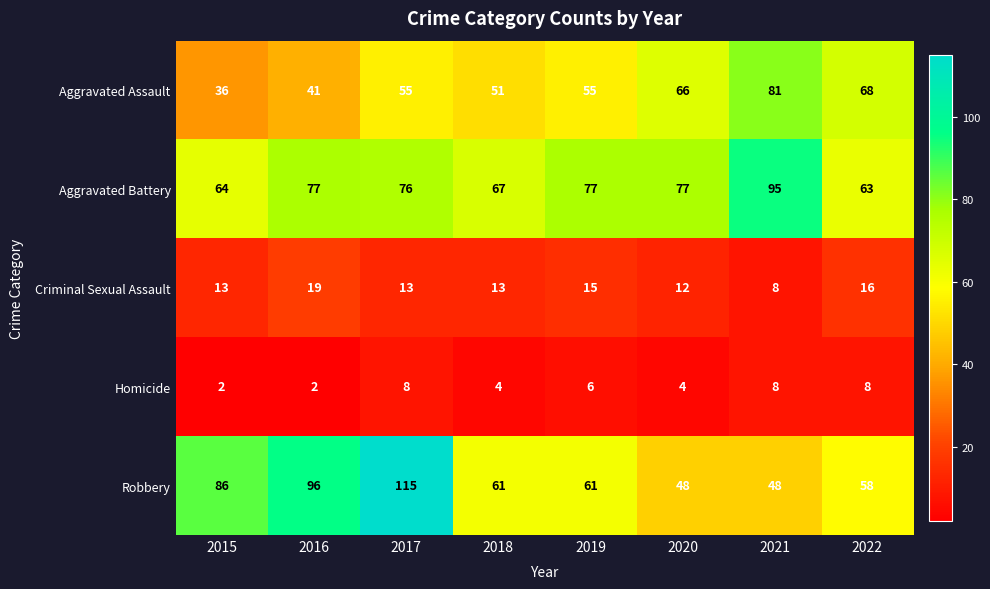

What is the difference between the second highest and second lowest values in the Criminal Sexual Assault series?

4